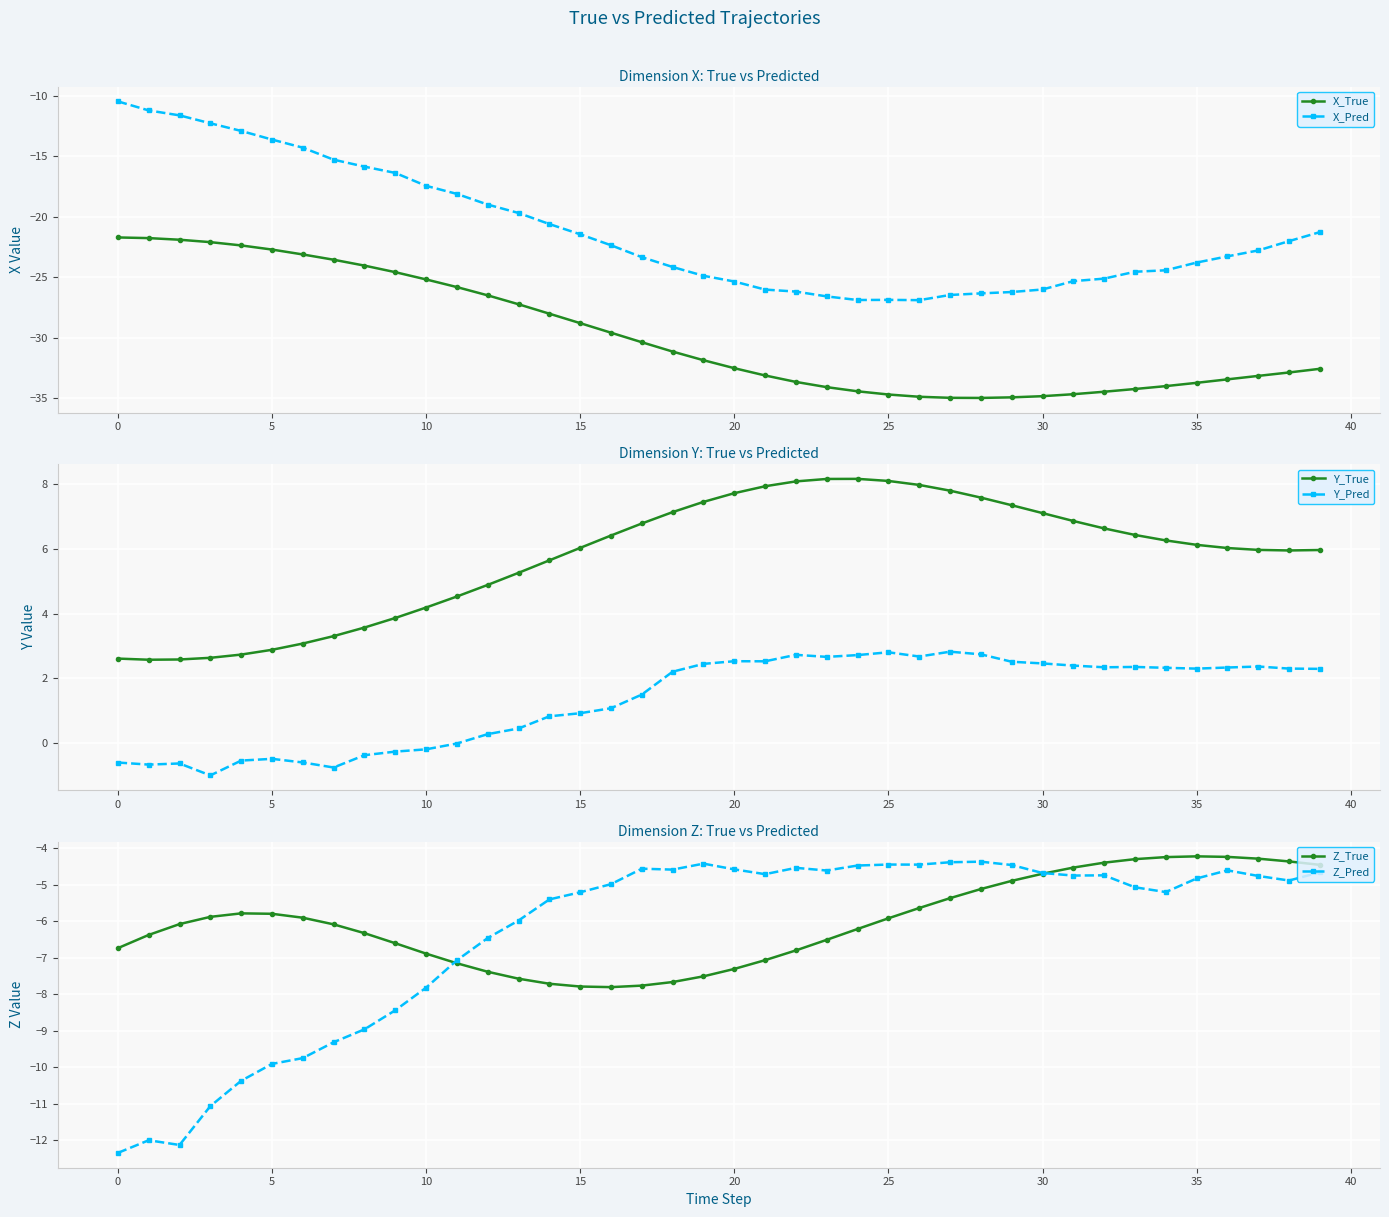

What are all the series names shown in the legend?

X_True, X_Pred, Y_True, Y_Pred, Z_True, Z_Pred